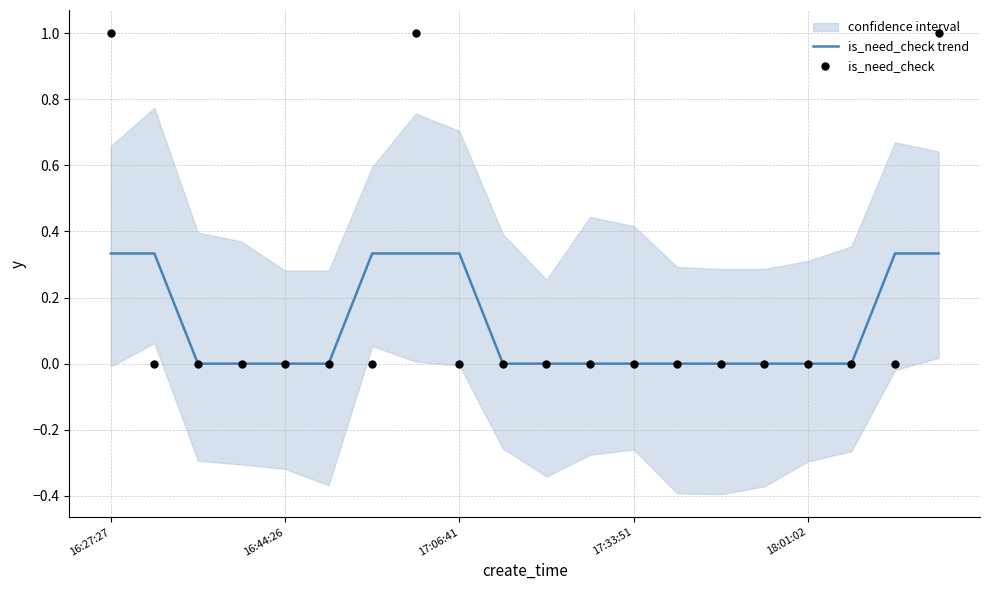

Is the value of is_need_check trend at 17:06:41 greater than the value of is_need_check at 19?

No